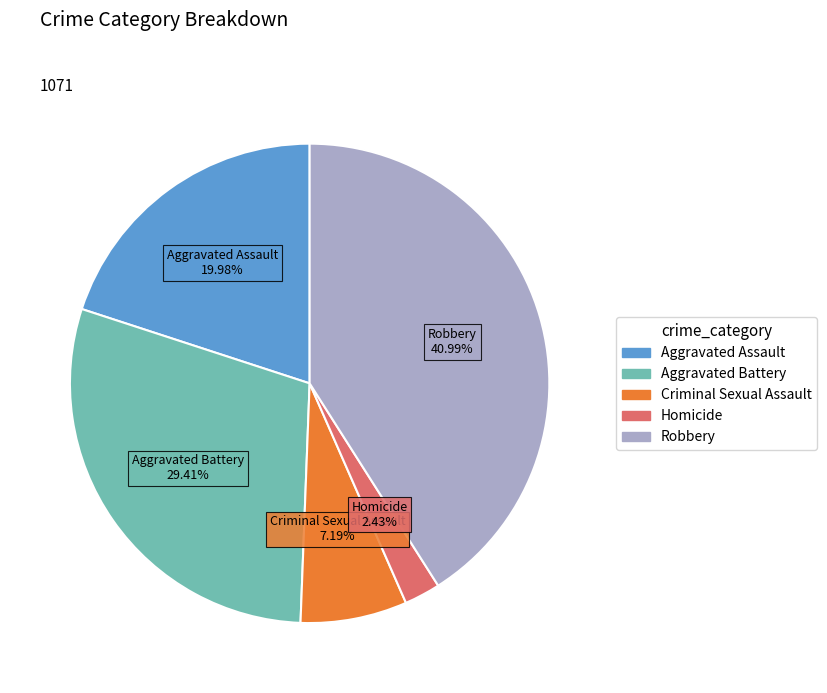

Which category has the smallest portion of the pie?

Homicide